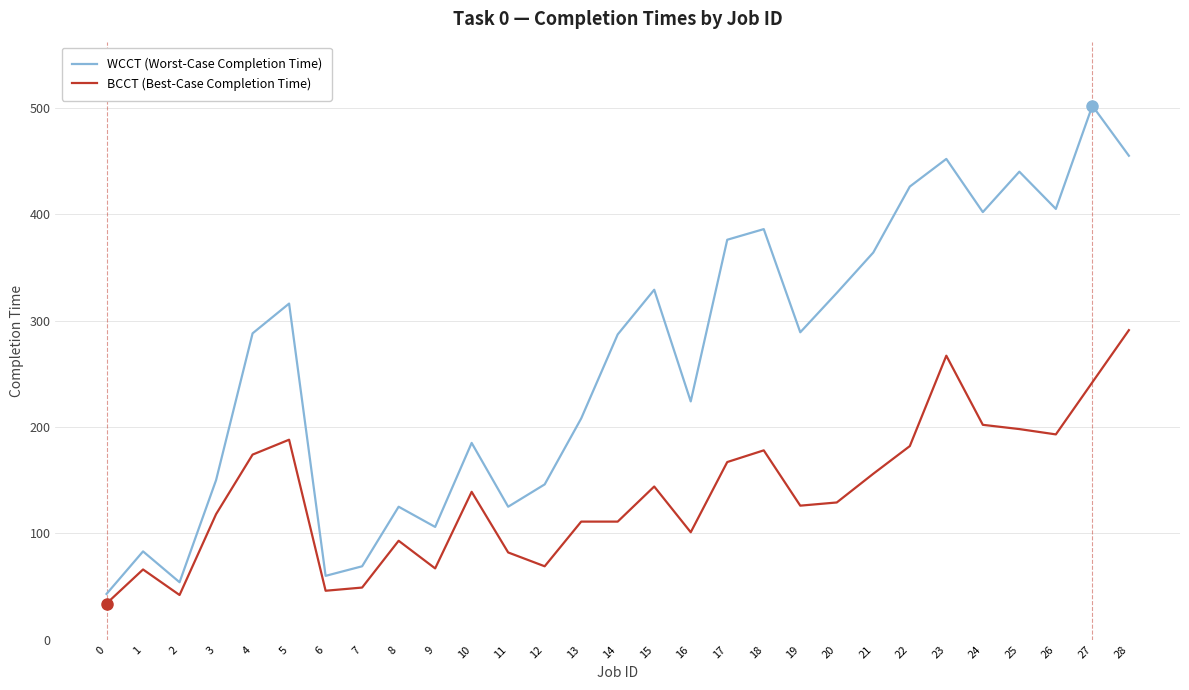

The value of BCCT (Best-Case Completion Time) at 4 is 174. True or false?

True